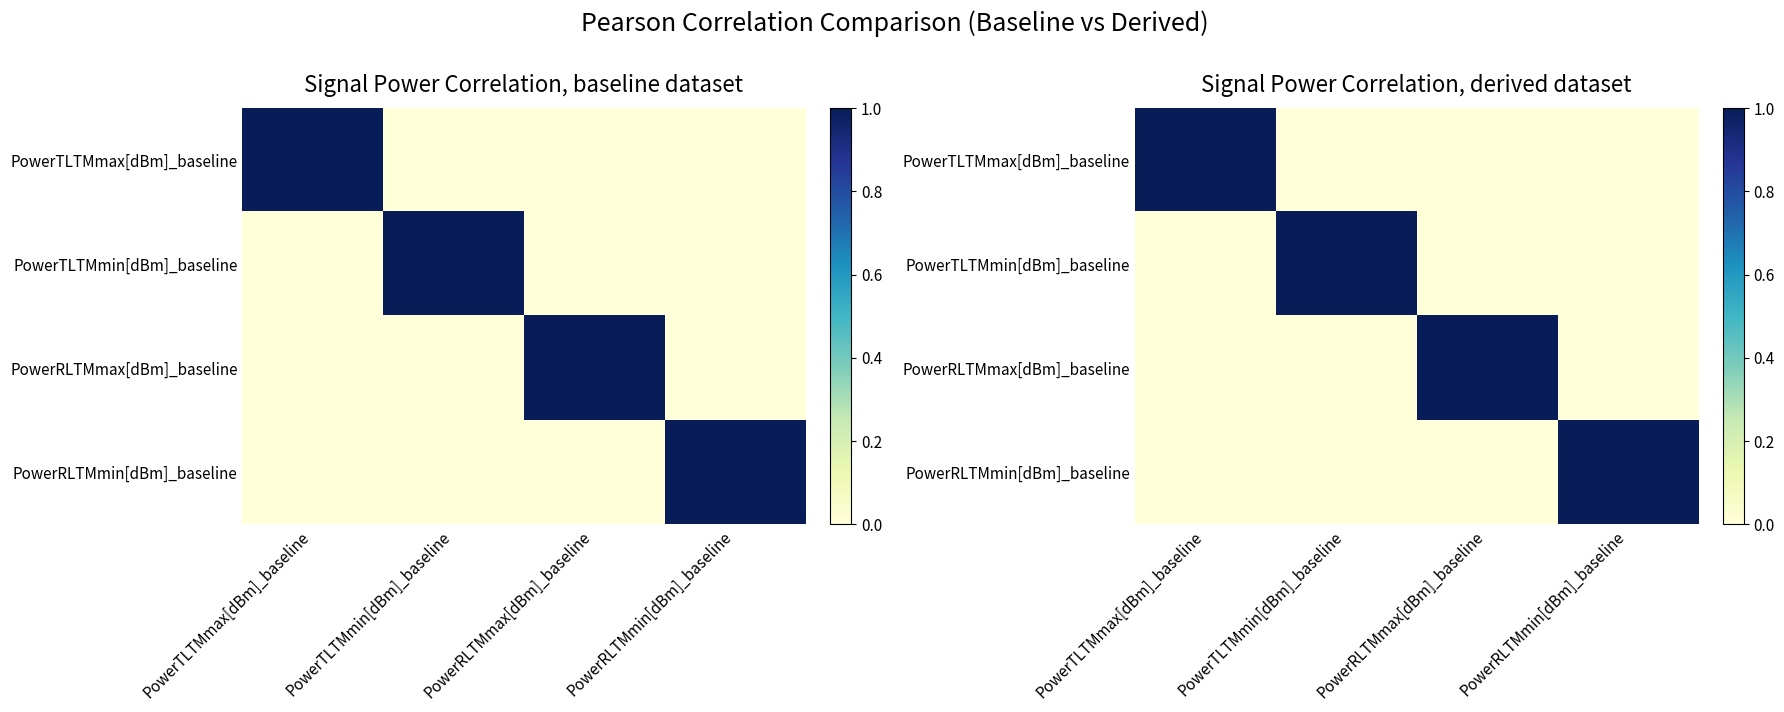

True or false: PowerTLTMmin[dBm]_baseline has a value of 1 at PowerRLTMmin[dBm]_baseline.

False